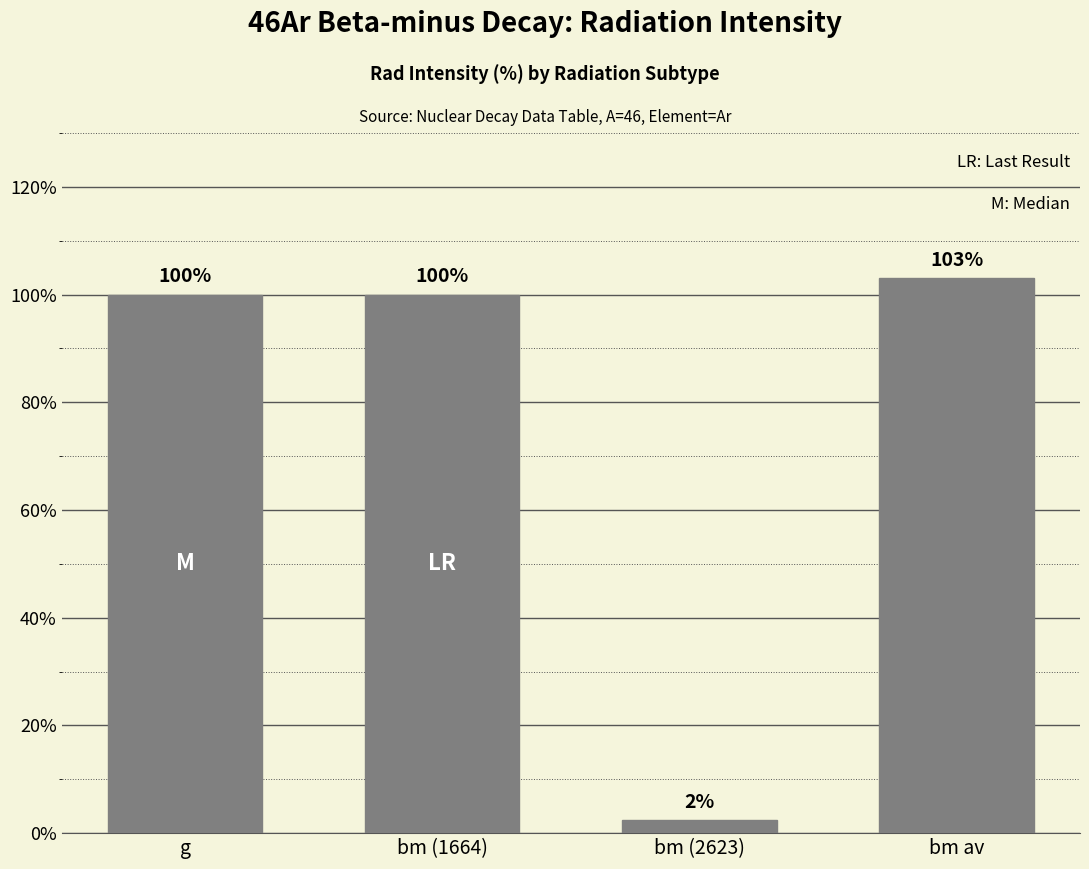

What is the greatest value displayed?

103.0